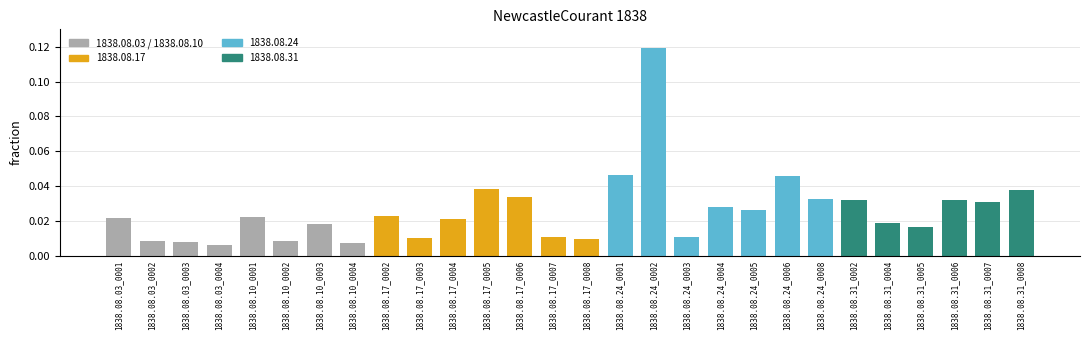

Which label corresponds to the largest value in the chart?

1838.08.24_0002